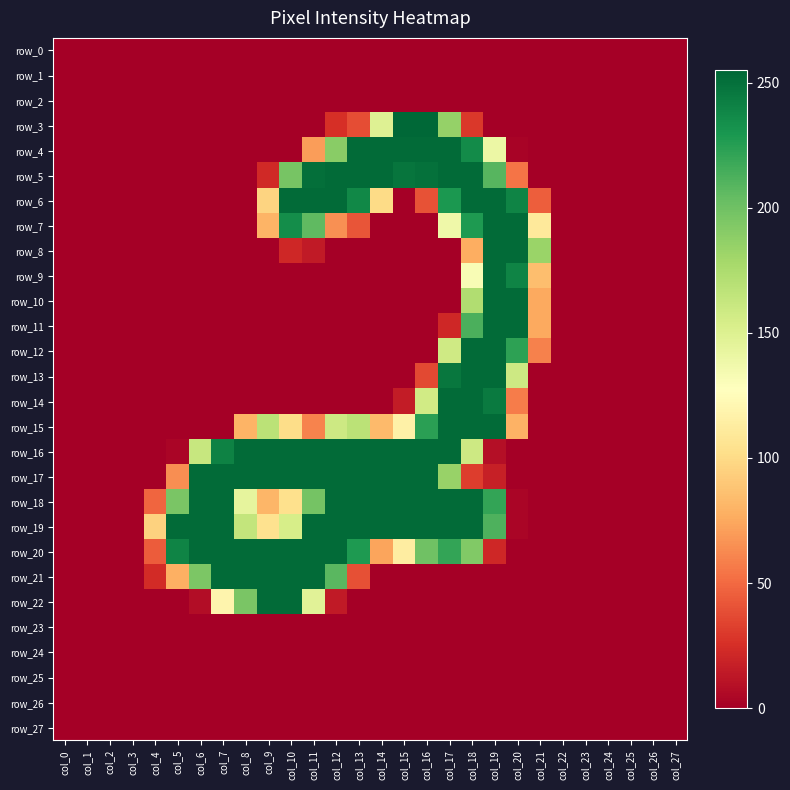

Reading left to right, what are all the values shown in this chart?

row_0: col_0=0	col_1=0	col_2=0	col_3=0	col_4=0	col_5=0	col_6=0	col_7=0	col_8=0	col_9=0	col_10=0	col_11=0	col_12=0	col_13=0	col_14=0	col_15=0	col_16=0	col_17=0	col_18=0	col_19=0	col_20=0	col_21=0	col_22=0	col_23=0	col_24=0	col_25=0	col_26=0	col_27=0
row_1: col_0=0	col_1=0	col_2=0	col_3=0	col_4=0	col_5=0	col_6=0	col_7=0	col_8=0	col_9=0	col_10=0	col_11=0	col_12=0	col_13=0	col_14=0	col_15=0	col_16=0	col_17=0	col_18=0	col_19=0	col_20=0	col_21=0	col_22=0	col_23=0	col_24=0	col_25=0	col_26=0	col_27=0
row_2: col_0=0	col_1=0	col_2=0	col_3=0	col_4=0	col_5=0	col_6=0	col_7=0	col_8=0	col_9=0	col_10=0	col_11=0	col_12=0	col_13=0	col_14=0	col_15=0	col_16=0	col_17=0	col_18=0	col_19=0	col_20=0	col_21=0	col_22=0	col_23=0	col_24=0	col_25=0	col_26=0	col_27=0
row_3: col_0=0	col_1=0	col_2=0	col_3=0	col_4=0	col_5=0	col_6=0	col_7=0	col_8=0	col_9=0	col_10=0	col_11=0	col_12=25	col_13=38	col_14=149	col_15=255	col_16=255	col_17=185	col_18=29	col_19=0	col_20=0	col_21=0	col_22=0	col_23=0	col_24=0	col_25=0	col_26=0	col_27=0
row_4: col_0=0	col_1=0	col_2=0	col_3=0	col_4=0	col_5=0	col_6=0	col_7=0	col_8=0	col_9=0	col_10=0	col_11=70	col_12=190	col_13=253	col_14=253	col_15=253	col_16=253	col_17=253	col_18=236	col_19=140	col_20=2	col_21=0	col_22=0	col_23=0	col_24=0	col_25=0	col_26=0	col_27=0
row_5: col_0=0	col_1=0	col_2=0	col_3=0	col_4=0	col_5=0	col_6=0	col_7=0	col_8=0	col_9=22	col_10=197	col_11=251	col_12=253	col_13=253	col_14=253	col_15=248	col_16=250	col_17=253	col_18=253	col_19=209	col_20=54	col_21=0	col_22=0	col_23=0	col_24=0	col_25=0	col_26=0	col_27=0
row_6: col_0=0	col_1=0	col_2=0	col_3=0	col_4=0	col_5=0	col_6=0	col_7=0	col_8=0	col_9=96	col_10=253	col_11=253	col_12=253	col_13=238	col_14=100	col_15=0	col_16=40	col_17=229	col_18=253	col_19=253	col_20=240	col_21=45	col_22=0	col_23=0	col_24=0	col_25=0	col_26=0	col_27=0
row_7: col_0=0	col_1=0	col_2=0	col_3=0	col_4=0	col_5=0	col_6=0	col_7=0	col_8=0	col_9=80	col_10=235	col_11=206	col_12=65	col_13=41	col_14=0	col_15=0	col_16=0	col_17=138	col_18=228	col_19=253	col_20=253	col_21=110	col_22=0	col_23=0	col_24=0	col_25=0	col_26=0	col_27=0
row_8: col_0=0	col_1=0	col_2=0	col_3=0	col_4=0	col_5=0	col_6=0	col_7=0	col_8=0	col_9=0	col_10=21	col_11=14	col_12=0	col_13=0	col_14=0	col_15=0	col_16=0	col_17=0	col_18=77	col_19=253	col_20=253	col_21=183	col_22=0	col_23=0	col_24=0	col_25=0	col_26=0	col_27=0
row_9: col_0=0	col_1=0	col_2=0	col_3=0	col_4=0	col_5=0	col_6=0	col_7=0	col_8=0	col_9=0	col_10=0	col_11=0	col_12=0	col_13=0	col_14=0	col_15=0	col_16=0	col_17=0	col_18=132	col_19=253	col_20=240	col_21=85	col_22=0	col_23=0	col_24=0	col_25=0	col_26=0	col_27=0
row_10: col_0=0	col_1=0	col_2=0	col_3=0	col_4=0	col_5=0	col_6=0	col_7=0	col_8=0	col_9=0	col_10=0	col_11=0	col_12=0	col_13=0	col_14=0	col_15=0	col_16=0	col_17=0	col_18=173	col_19=253	col_20=253	col_21=75	col_22=0	col_23=0	col_24=0	col_25=0	col_26=0	col_27=0
row_11: col_0=0	col_1=0	col_2=0	col_3=0	col_4=0	col_5=0	col_6=0	col_7=0	col_8=0	col_9=0	col_10=0	col_11=0	col_12=0	col_13=0	col_14=0	col_15=0	col_16=0	col_17=21	col_18=213	col_19=253	col_20=253	col_21=75	col_22=0	col_23=0	col_24=0	col_25=0	col_26=0	col_27=0
row_12: col_0=0	col_1=0	col_2=0	col_3=0	col_4=0	col_5=0	col_6=0	col_7=0	col_8=0	col_9=0	col_10=0	col_11=0	col_12=0	col_13=0	col_14=0	col_15=0	col_16=0	col_17=158	col_18=253	col_19=253	col_20=223	col_21=59	col_22=0	col_23=0	col_24=0	col_25=0	col_26=0	col_27=0
row_13: col_0=0	col_1=0	col_2=0	col_3=0	col_4=0	col_5=0	col_6=0	col_7=0	col_8=0	col_9=0	col_10=0	col_11=0	col_12=0	col_13=0	col_14=0	col_15=0	col_16=36	col_17=247	col_18=253	col_19=253	col_20=159	col_21=0	col_22=0	col_23=0	col_24=0	col_25=0	col_26=0	col_27=0
row_14: col_0=0	col_1=0	col_2=0	col_3=0	col_4=0	col_5=0	col_6=0	col_7=0	col_8=0	col_9=0	col_10=0	col_11=0	col_12=0	col_13=0	col_14=0	col_15=15	col_16=157	col_17=253	col_18=253	col_19=245	col_20=57	col_21=0	col_22=0	col_23=0	col_24=0	col_25=0	col_26=0	col_27=0
row_15: col_0=0	col_1=0	col_2=0	col_3=0	col_4=0	col_5=0	col_6=0	col_7=0	col_8=80	col_9=168	col_10=101	col_11=60	col_12=159	col_13=168	col_14=83	col_15=116	col_16=224	col_17=253	col_18=253	col_19=253	col_20=79	col_21=0	col_22=0	col_23=0	col_24=0	col_25=0	col_26=0	col_27=0
row_16: col_0=0	col_1=0	col_2=0	col_3=0	col_4=0	col_5=3	col_6=162	col_7=241	col_8=253	col_9=253	col_10=253	col_11=253	col_12=253	col_13=253	col_14=253	col_15=253	col_16=253	col_17=253	col_18=159	col_19=8	col_20=0	col_21=0	col_22=0	col_23=0	col_24=0	col_25=0	col_26=0	col_27=0
row_17: col_0=0	col_1=0	col_2=0	col_3=0	col_4=0	col_5=64	col_6=253	col_7=253	col_8=253	col_9=253	col_10=253	col_11=253	col_12=253	col_13=253	col_14=253	col_15=253	col_16=253	col_17=184	col_18=31	col_19=17	col_20=0	col_21=0	col_22=0	col_23=0	col_24=0	col_25=0	col_26=0	col_27=0
row_18: col_0=0	col_1=0	col_2=0	col_3=0	col_4=48	col_5=196	col_6=253	col_7=253	col_8=144	col_9=81	col_10=103	col_11=198	col_12=253	col_13=253	col_14=253	col_15=253	col_16=253	col_17=253	col_18=253	col_19=221	col_20=3	col_21=0	col_22=0	col_23=0	col_24=0	col_25=0	col_26=0	col_27=0
row_19: col_0=0	col_1=0	col_2=0	col_3=0	col_4=95	col_5=253	col_6=253	col_7=253	col_8=164	col_9=104	col_10=154	col_11=253	col_12=253	col_13=253	col_14=253	col_15=253	col_16=253	col_17=253	col_18=253	col_19=212	col_20=3	col_21=0	col_22=0	col_23=0	col_24=0	col_25=0	col_26=0	col_27=0
row_20: col_0=0	col_1=0	col_2=0	col_3=0	col_4=44	col_5=240	col_6=253	col_7=253	col_8=253	col_9=253	col_10=253	col_11=253	col_12=253	col_13=228	col_14=73	col_15=113	col_16=200	col_17=221	col_18=193	col_19=21	col_20=0	col_21=0	col_22=0	col_23=0	col_24=0	col_25=0	col_26=0	col_27=0
row_21: col_0=0	col_1=0	col_2=0	col_3=0	col_4=23	col_5=78	col_6=195	col_7=253	col_8=253	col_9=253	col_10=253	col_11=253	col_12=208	col_13=39	col_14=0	col_15=0	col_16=0	col_17=0	col_18=0	col_19=0	col_20=0	col_21=0	col_22=0	col_23=0	col_24=0	col_25=0	col_26=0	col_27=0
row_22: col_0=0	col_1=0	col_2=0	col_3=0	col_4=0	col_5=0	col_6=7	col_7=119	col_8=196	col_9=253	col_10=253	col_11=147	col_12=14	col_13=0	col_14=0	col_15=0	col_16=0	col_17=0	col_18=0	col_19=0	col_20=0	col_21=0	col_22=0	col_23=0	col_24=0	col_25=0	col_26=0	col_27=0
row_23: col_0=0	col_1=0	col_2=0	col_3=0	col_4=0	col_5=0	col_6=0	col_7=0	col_8=0	col_9=0	col_10=0	col_11=0	col_12=0	col_13=0	col_14=0	col_15=0	col_16=0	col_17=0	col_18=0	col_19=0	col_20=0	col_21=0	col_22=0	col_23=0	col_24=0	col_25=0	col_26=0	col_27=0
row_24: col_0=0	col_1=0	col_2=0	col_3=0	col_4=0	col_5=0	col_6=0	col_7=0	col_8=0	col_9=0	col_10=0	col_11=0	col_12=0	col_13=0	col_14=0	col_15=0	col_16=0	col_17=0	col_18=0	col_19=0	col_20=0	col_21=0	col_22=0	col_23=0	col_24=0	col_25=0	col_26=0	col_27=0
row_25: col_0=0	col_1=0	col_2=0	col_3=0	col_4=0	col_5=0	col_6=0	col_7=0	col_8=0	col_9=0	col_10=0	col_11=0	col_12=0	col_13=0	col_14=0	col_15=0	col_16=0	col_17=0	col_18=0	col_19=0	col_20=0	col_21=0	col_22=0	col_23=0	col_24=0	col_25=0	col_26=0	col_27=0
row_26: col_0=0	col_1=0	col_2=0	col_3=0	col_4=0	col_5=0	col_6=0	col_7=0	col_8=0	col_9=0	col_10=0	col_11=0	col_12=0	col_13=0	col_14=0	col_15=0	col_16=0	col_17=0	col_18=0	col_19=0	col_20=0	col_21=0	col_22=0	col_23=0	col_24=0	col_25=0	col_26=0	col_27=0
row_27: col_0=0	col_1=0	col_2=0	col_3=0	col_4=0	col_5=0	col_6=0	col_7=0	col_8=0	col_9=0	col_10=0	col_11=0	col_12=0	col_13=0	col_14=0	col_15=0	col_16=0	col_17=0	col_18=0	col_19=0	col_20=0	col_21=0	col_22=0	col_23=0	col_24=0	col_25=0	col_26=0	col_27=0